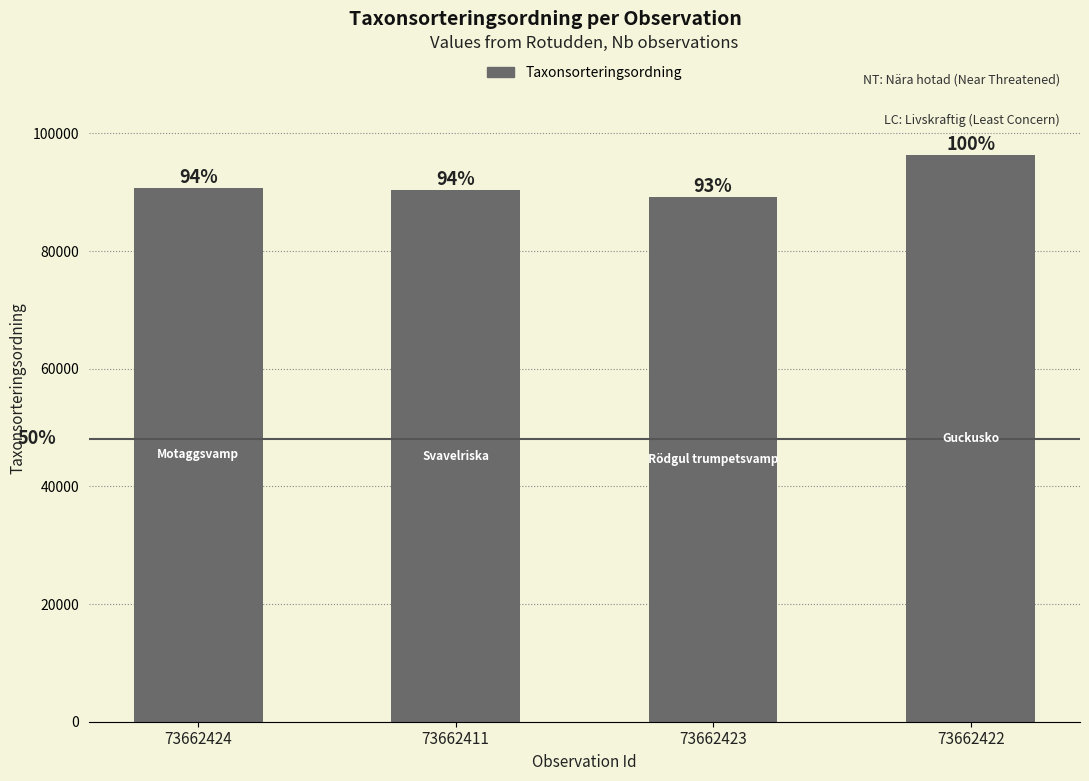

How many bars are there in total?

4